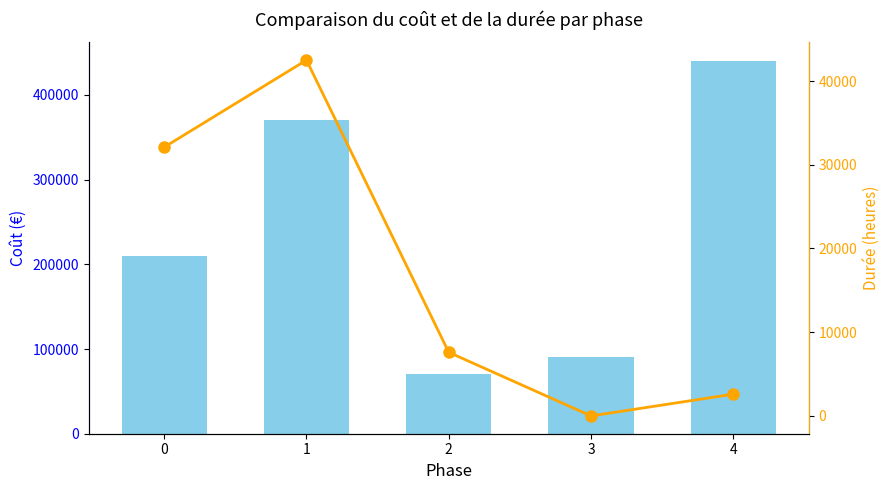

Reading right to left, list all the values displayed in this chart.

col_5: 440000	90000	70000	370000	210000
col_2: 2600	0	7600	42500	32100